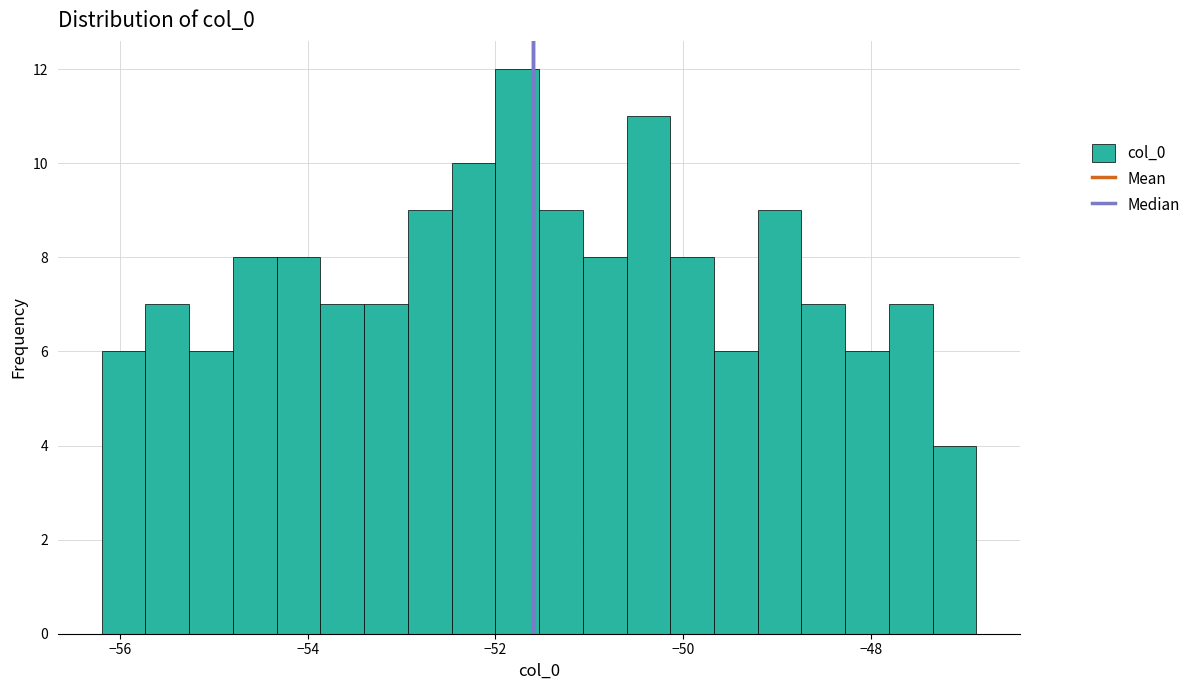

Around what value on the x-axis is the tallest bar? Give the approximate position of its centre, as read against the axis.

-51.8